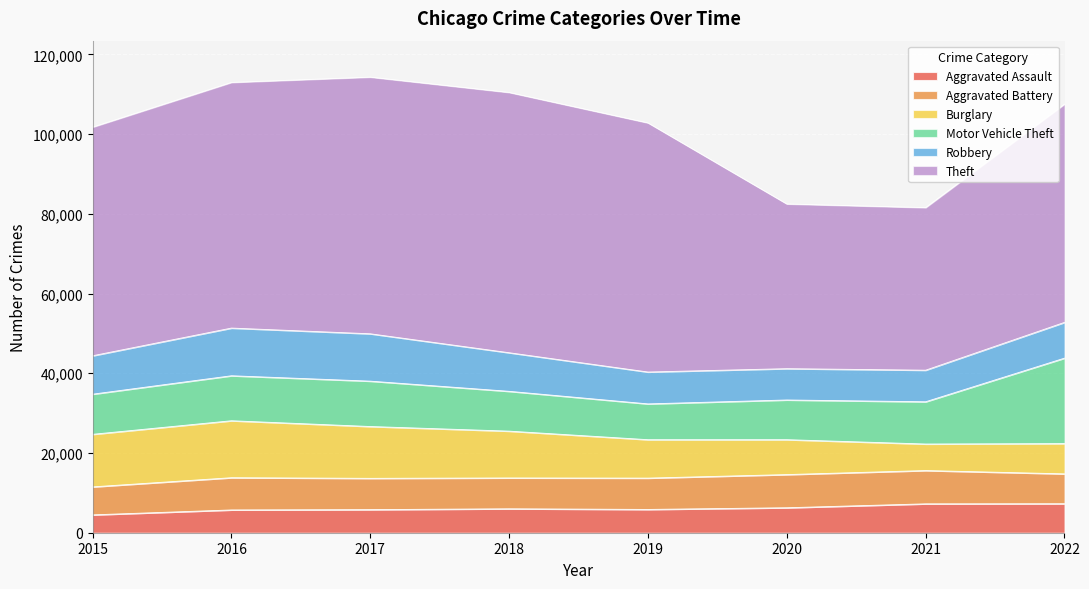

In Robbery, how many points are higher than both neighbors (excluding endpoints)?

1